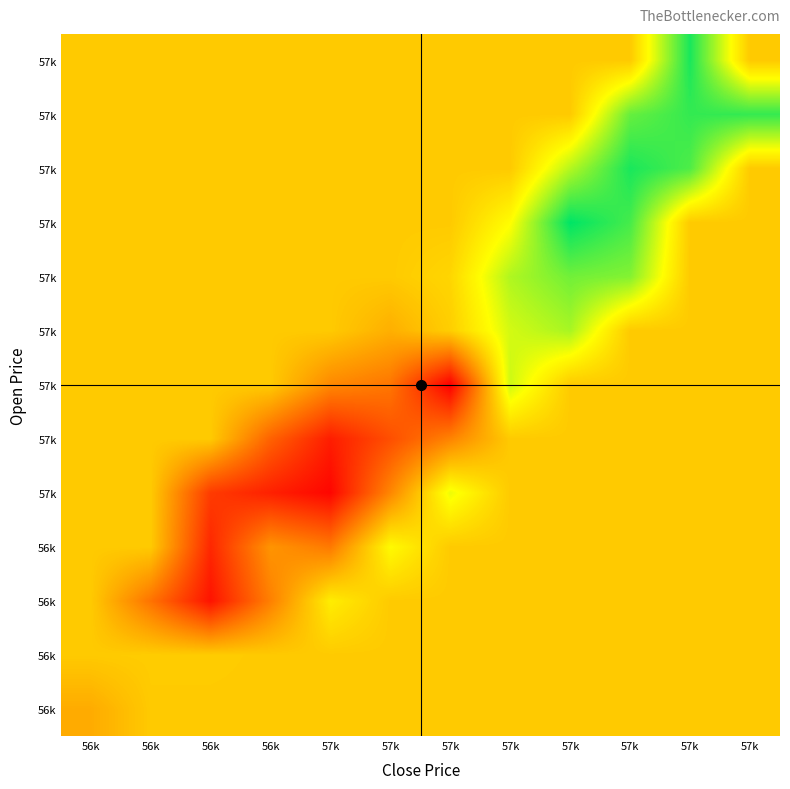

What is the total value across all series at 56k?

287.9